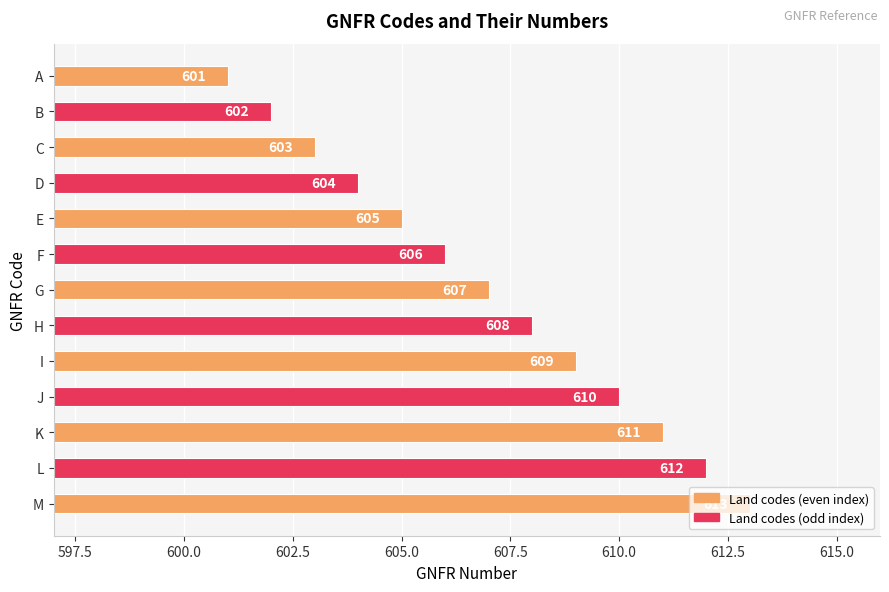

What is the ratio of the value at J to the value at B?

1.0